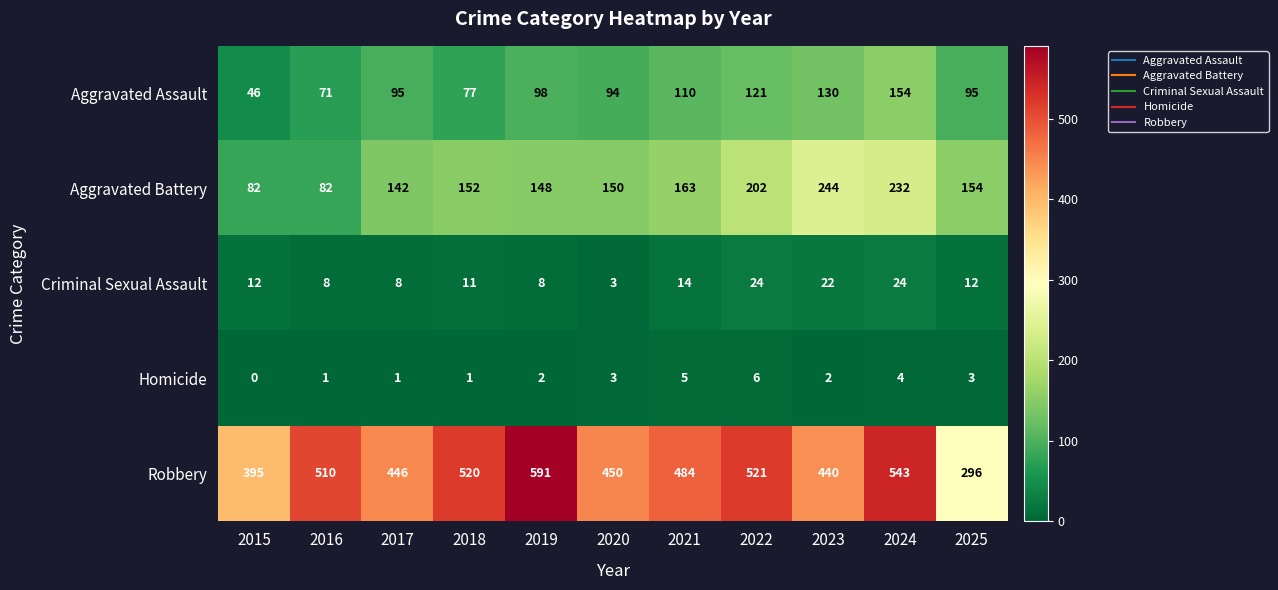

At which label is Aggravated Assault closest to 100?

2019